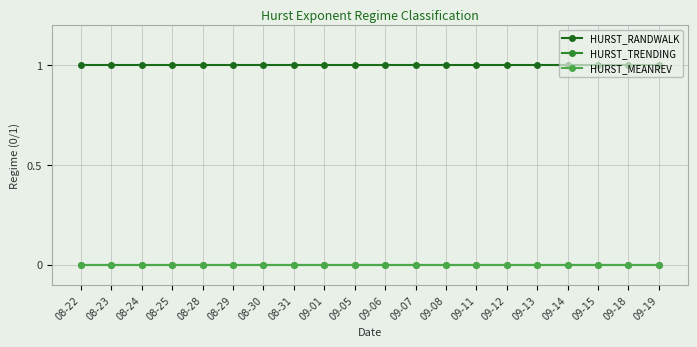

Reading right to left, extract all data points from this chart.

HURST_RANDWALK: 1	1	1	1	1	1	1	1	1	1	1	1	1	1	1	1	1	1	1	1
HURST_TRENDING: 0	0	0	0	0	0	0	0	0	0	0	0	0	0	0	0	0	0	0	0
HURST_MEANREV: 0	0	0	0	0	0	0	0	0	0	0	0	0	0	0	0	0	0	0	0